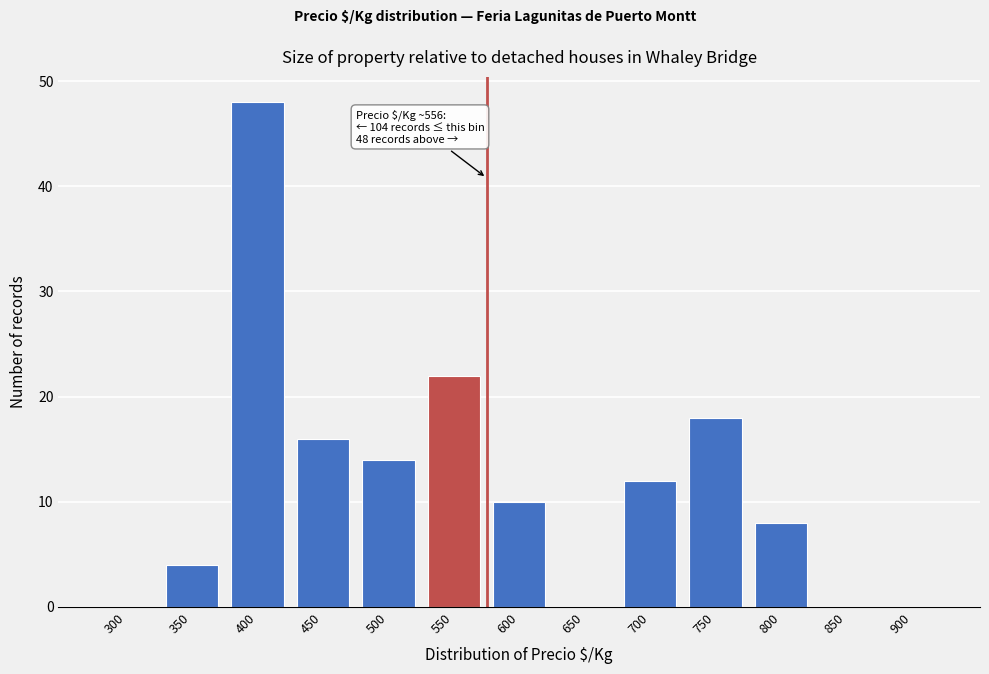

Reading left to right, list all the values displayed in this chart.

300=0	350=4	400=48	450=16	500=14	550=22	600=10	650=0	700=12	750=18	800=8	850=0	900=0